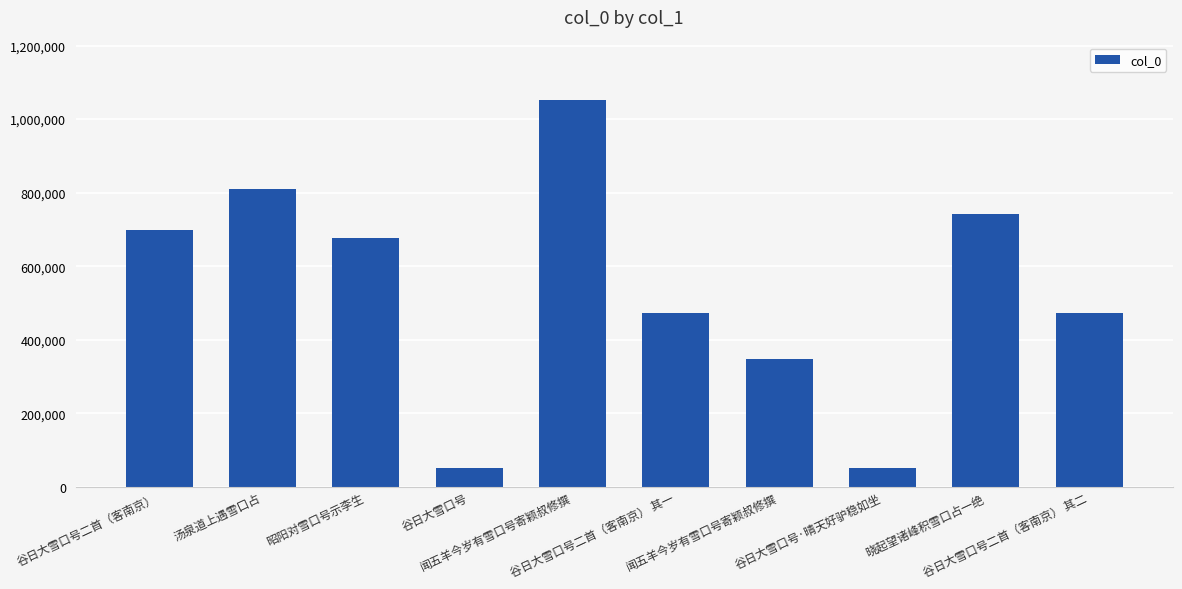

How many values are below 677546?

5